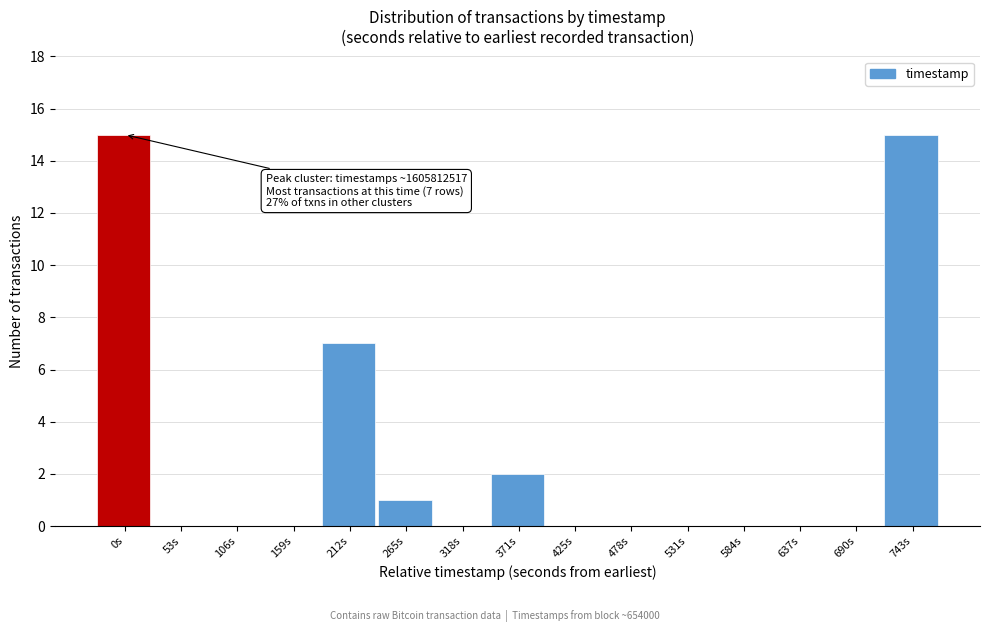

Reading left to right, list all the values displayed in this chart.

0s=15	53s=0	106s=0	159s=0	212s=7	265s=1	318s=0	371s=2	425s=0	478s=0	531s=0	584s=0	637s=0	690s=0	743s=15